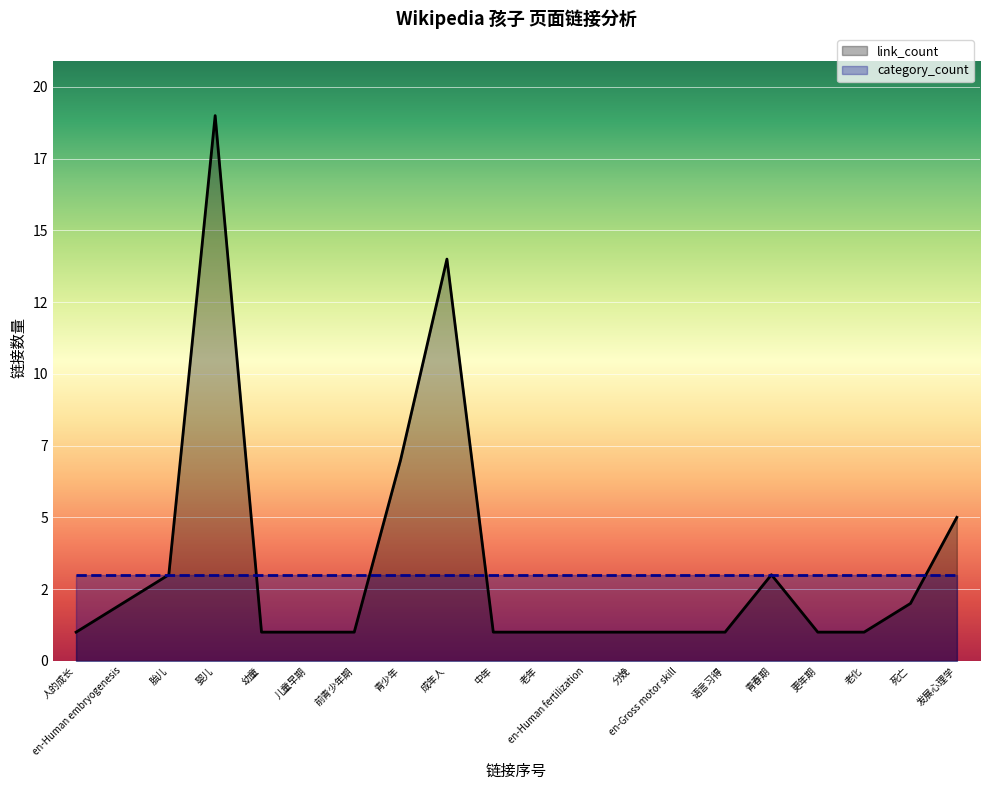

What is the sum of the link_count values at 幼童 and 胎儿?

4